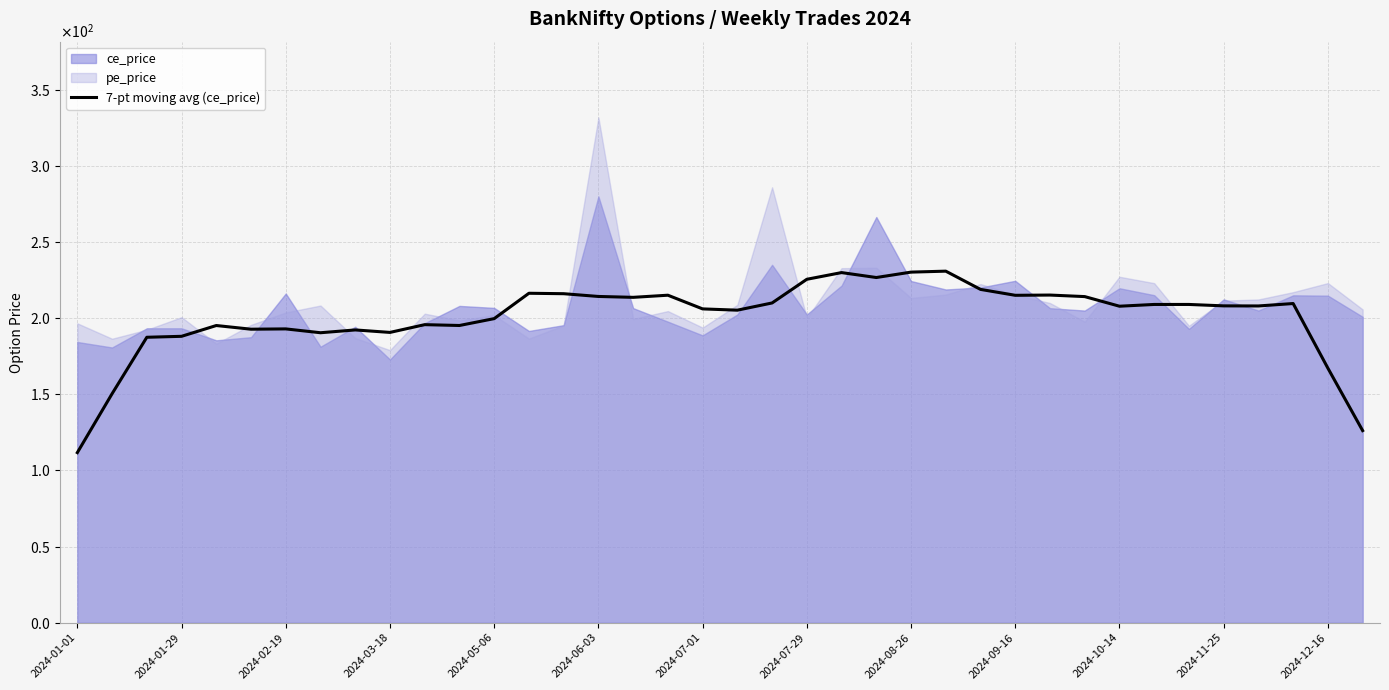

What is the minimum value shown in the chart?

111.7